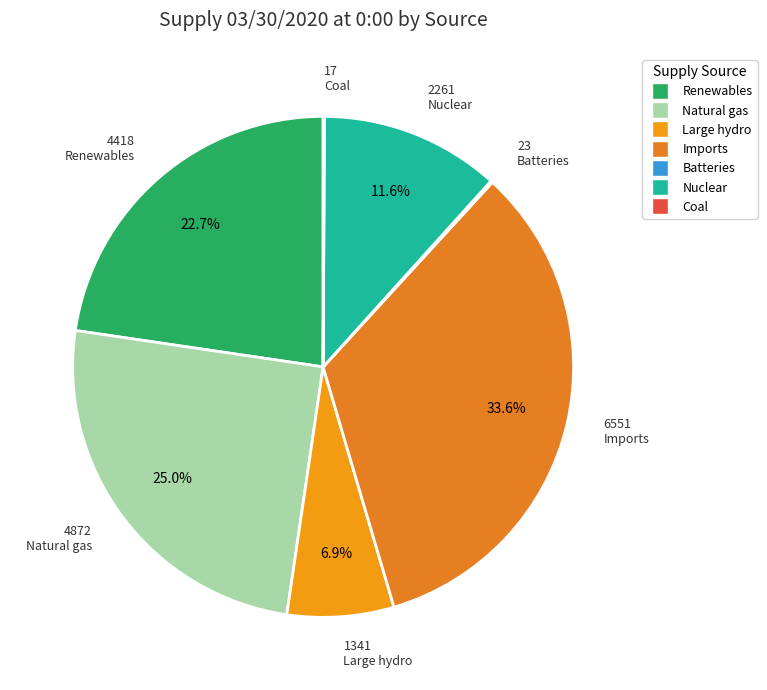

How many segments does this pie chart have?

7